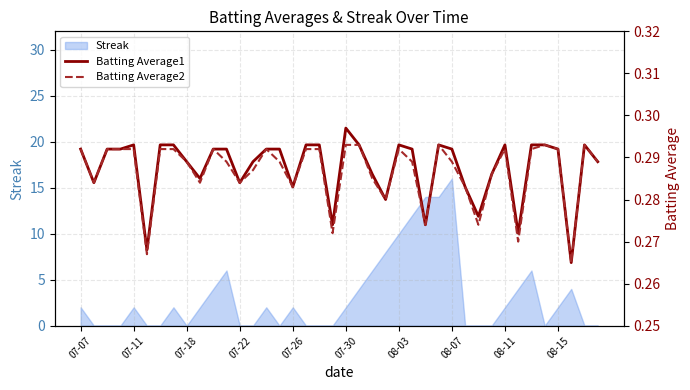

True or false: Batting Average1 and Batting Average2 cross at least once.

False